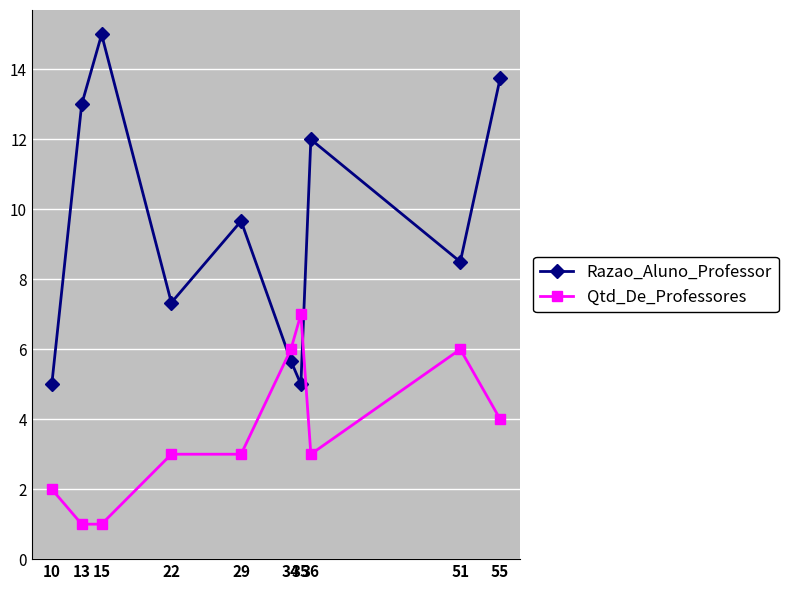

Which series has the widest spread of values?

Razao_Aluno_Professor